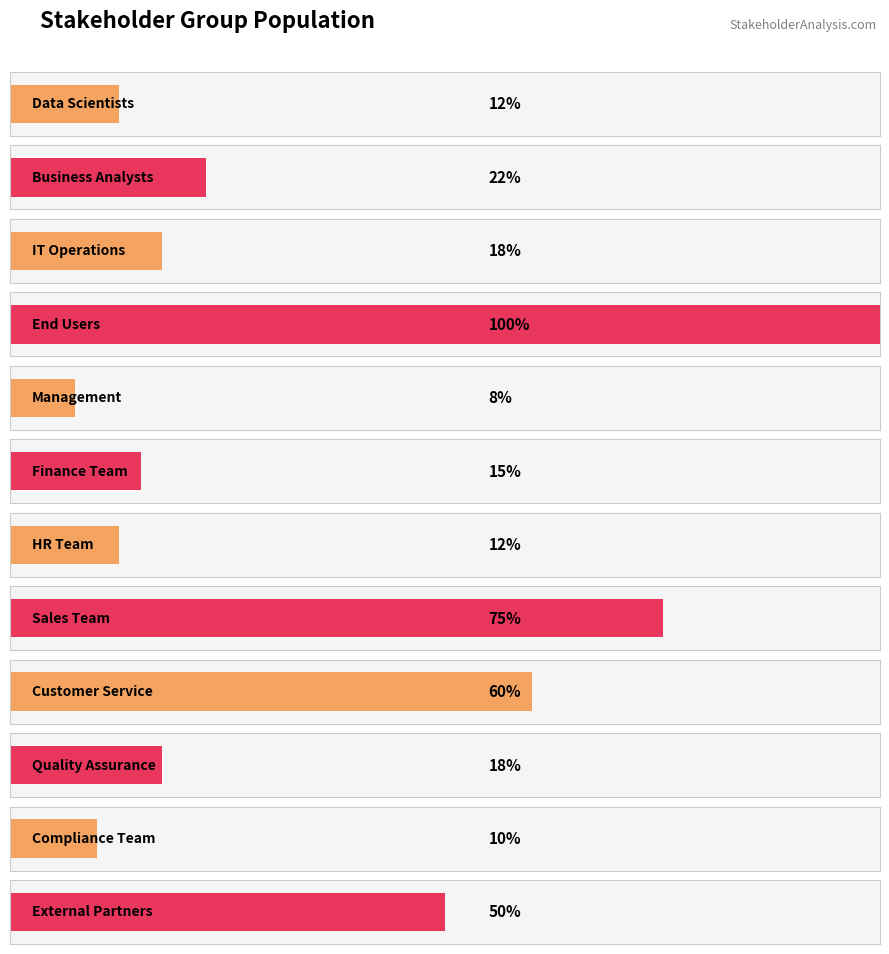

How many distinct data groups are displayed?

1